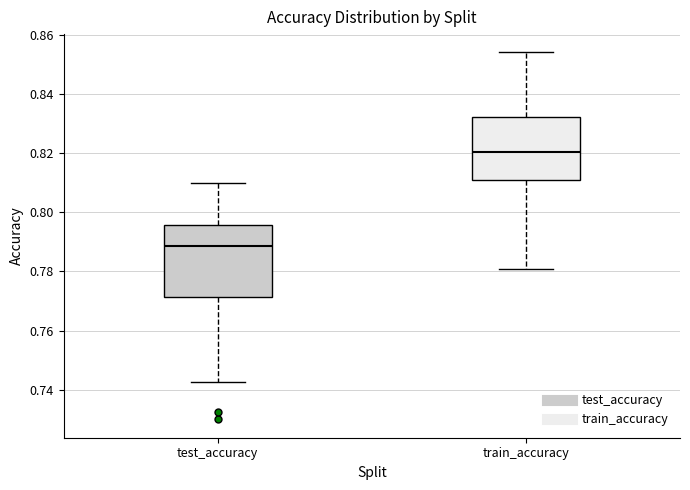

Reading left to right, read every box against the y-axis: the position of its median line, the range the box covers, and the ends of its whiskers. The values are not printed on the chart, so give them approximately, as read against the axis.

test_accuracy: median 0.788, box 0.772 to 0.796, whiskers 0.742 to 0.810
train_accuracy: median 0.820, box 0.810 to 0.832, whiskers 0.780 to 0.854